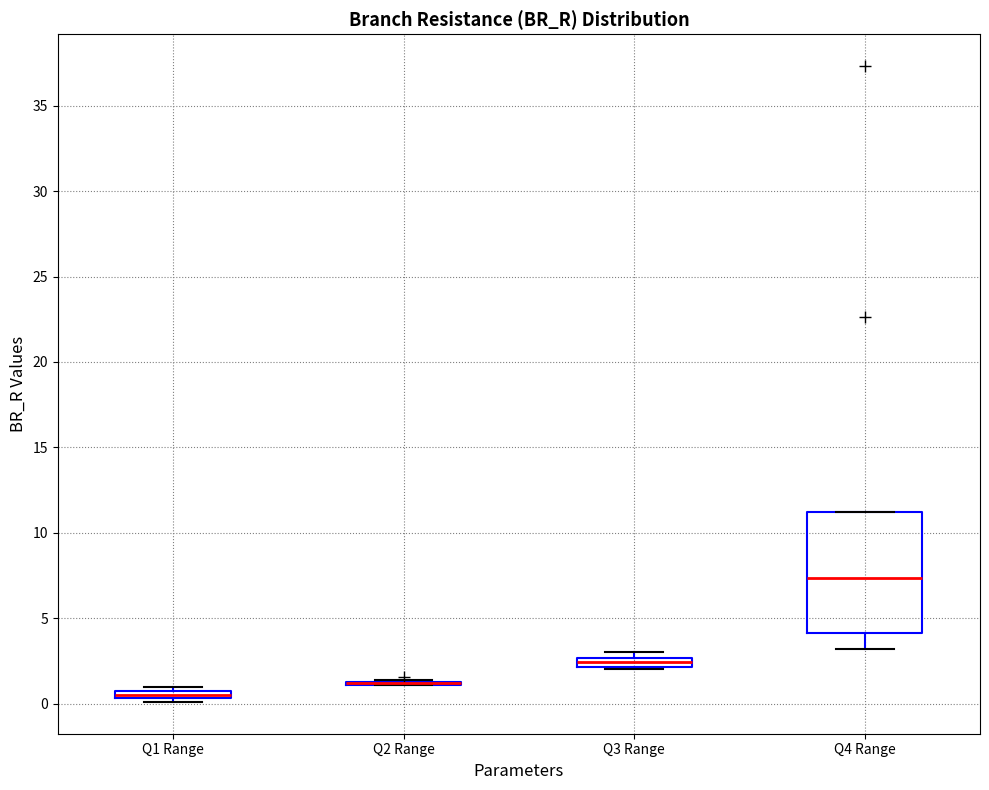

Which box is the tallest, from its lower edge to its upper edge?

Q4 Range